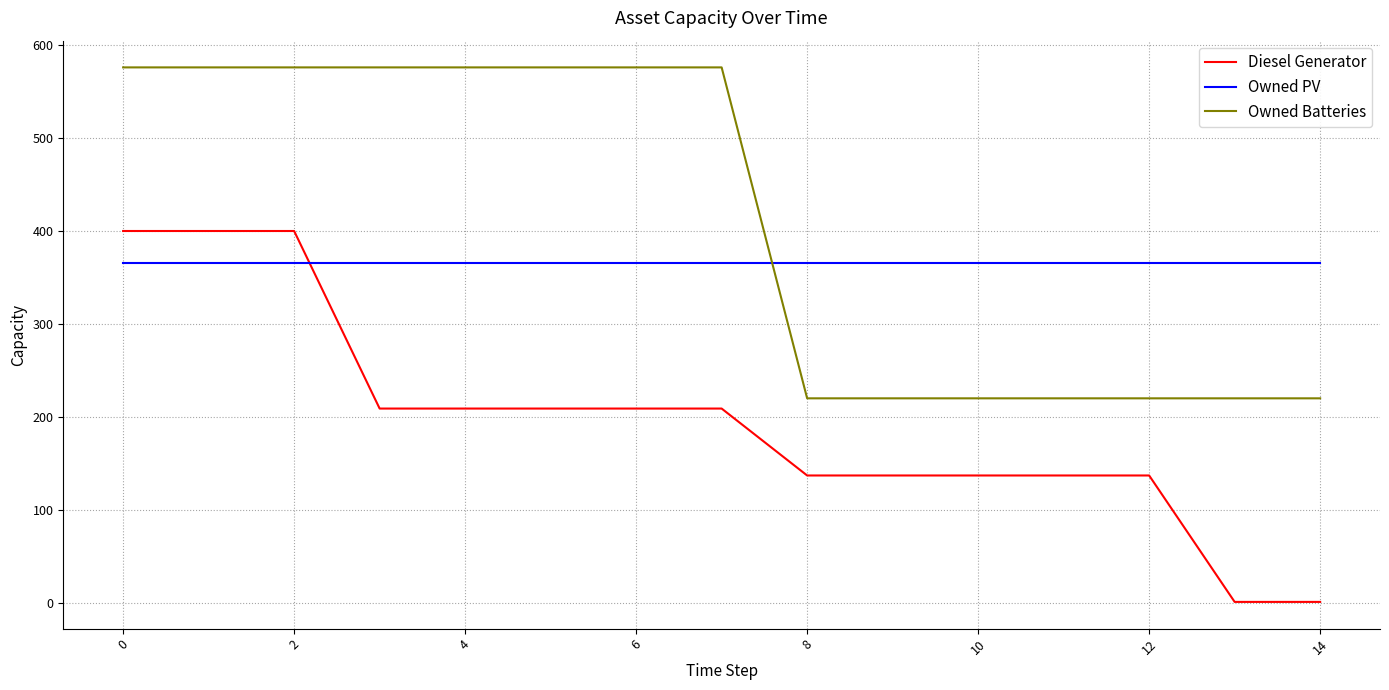

Does the chart have visible grid lines?

Yes